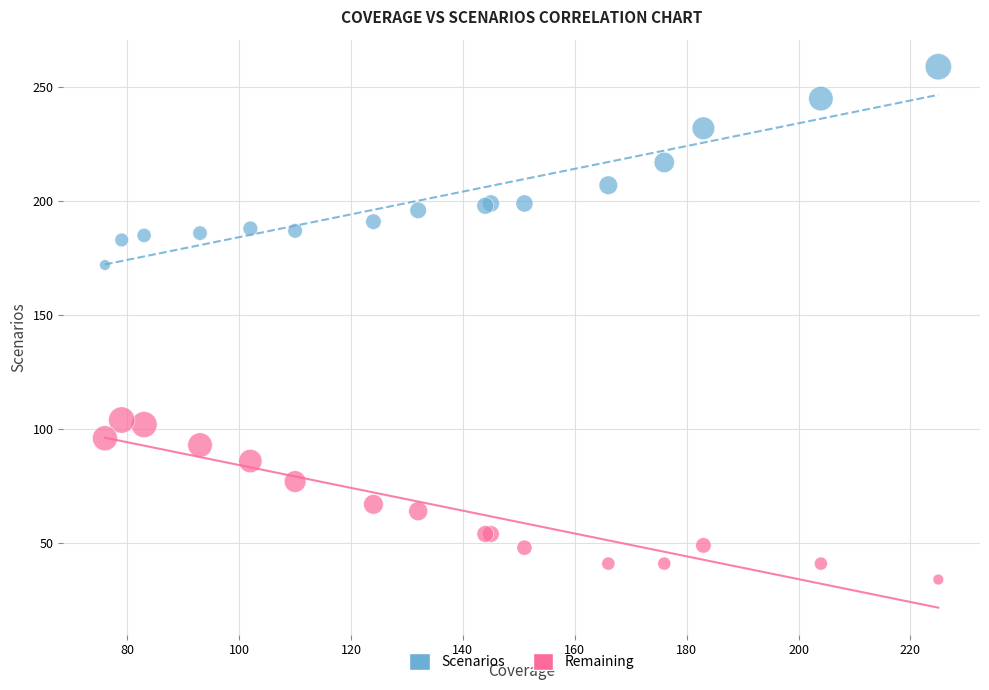

Which series contains the lowest Y value?

Remaining